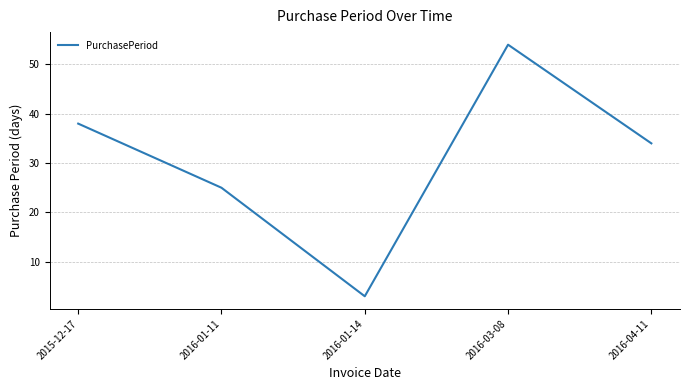

Approximately how many times larger is the value at 2016-04-11 compared to 2016-01-14?

11.3